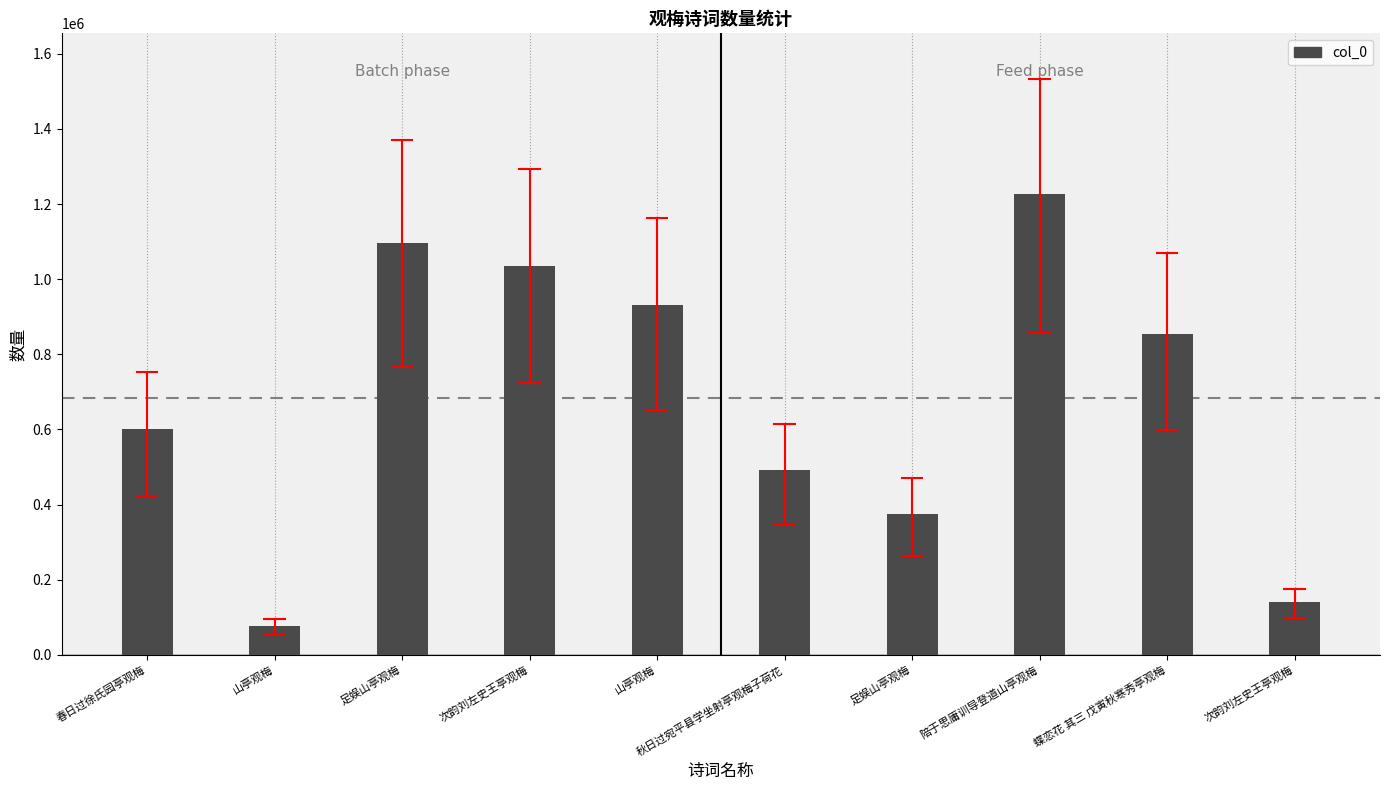

Rank the categories by value from lowest to highest.

山亭观梅, 次韵刘左史王亭观梅, 足娱山亭观梅, 秋日过宛平县学坐射亭观梅子荷花, 春日过徐氏园亭观梅, 蝶恋花 其三 戊寅秋寒秀亭观梅, 山亭观梅, 次韵刘左史王亭观梅, 足娱山亭观梅, 陪于思庸训导登道山亭观梅